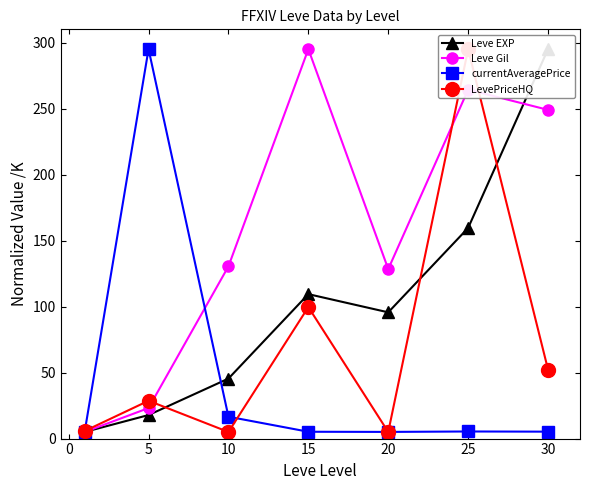

The value of currentAveragePrice at 10 is 16.6. True or false?

True